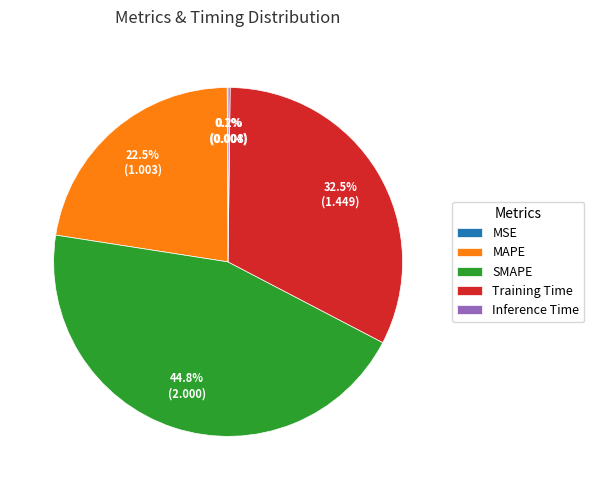

To the nearest percent, what is the difference between the largest and smallest slice percentages?

45%